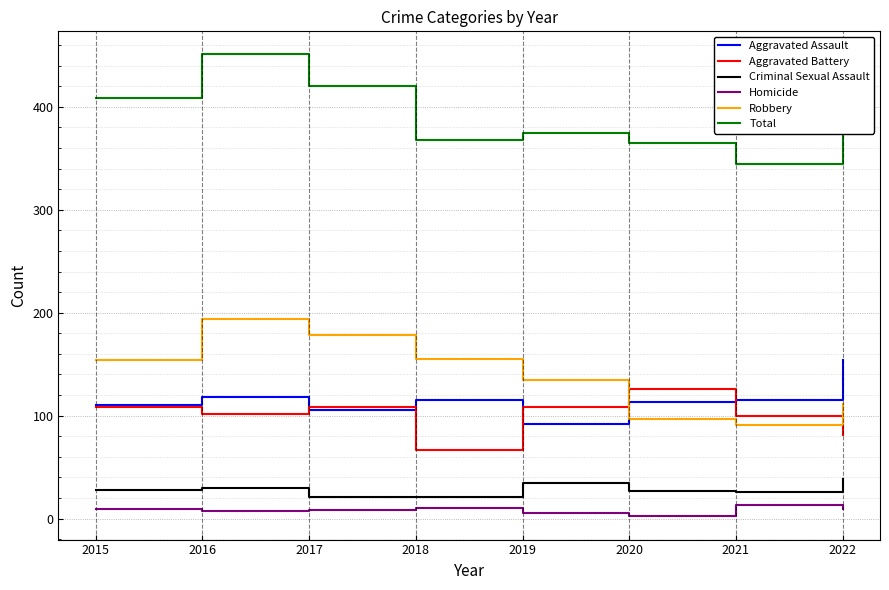

Which series ends up on top after the final intersection of Robbery and Aggravated Assault?

Aggravated Assault